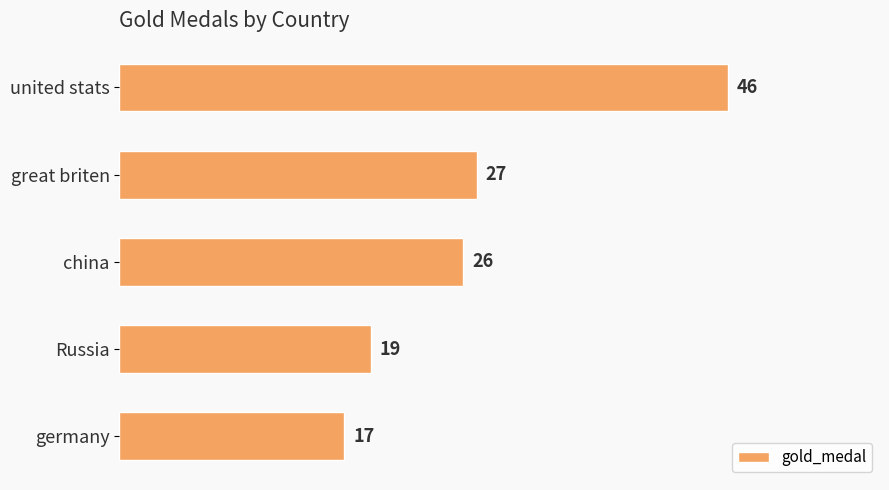

Which has a higher value, united stats or Russia?

united stats